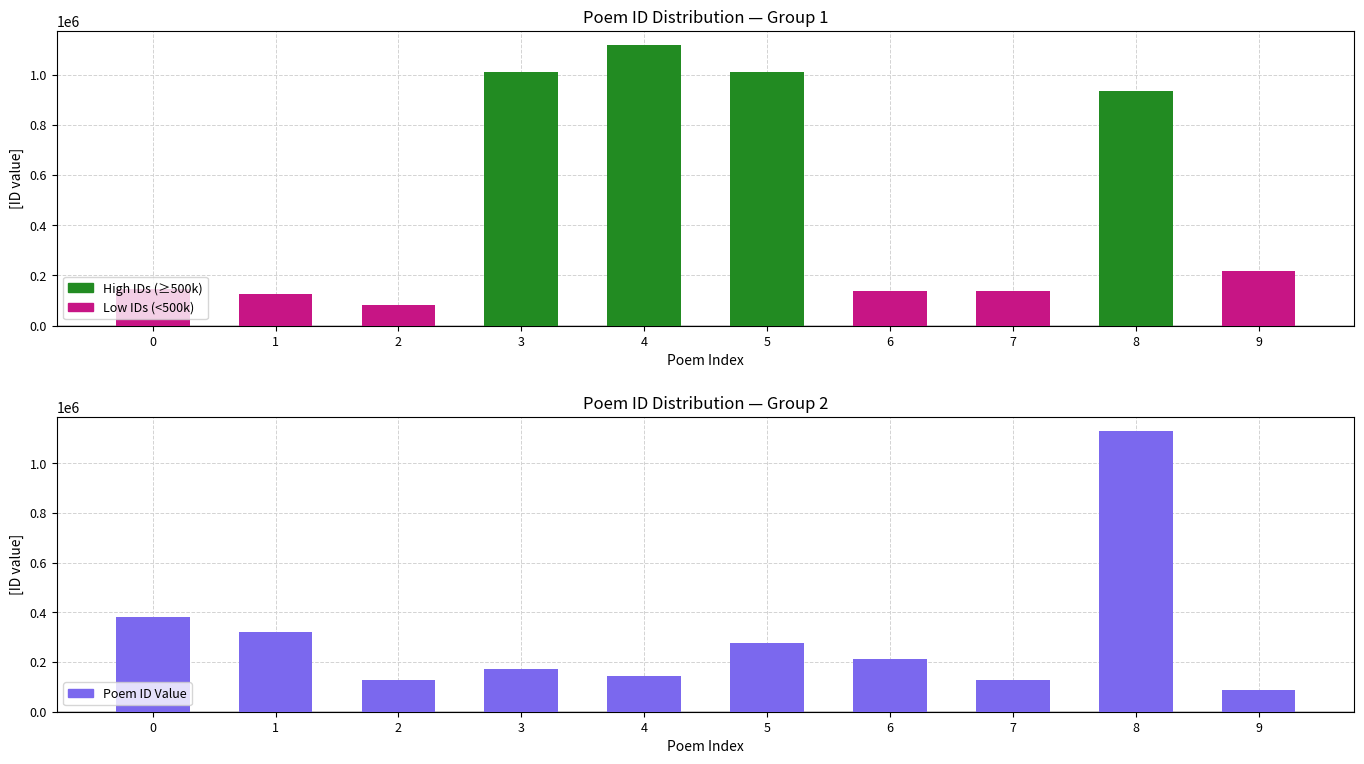

What is the difference between the maximum and minimum values?

1046549